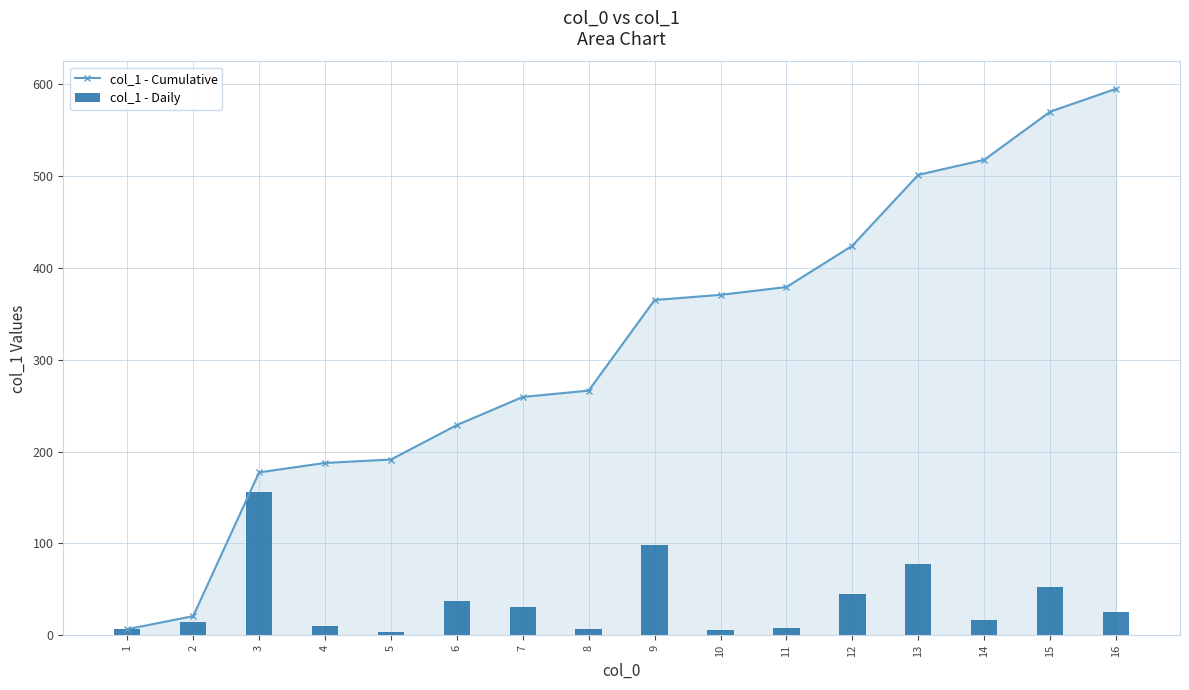

Which series has the largest total across all categories?

col_1 - Cumulative